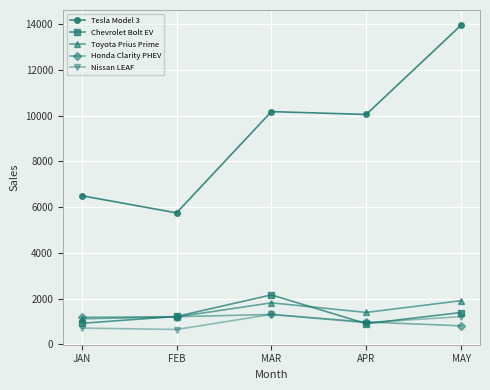

The Chevrolet Bolt EV series shows 925 at JAN. True or false?

True